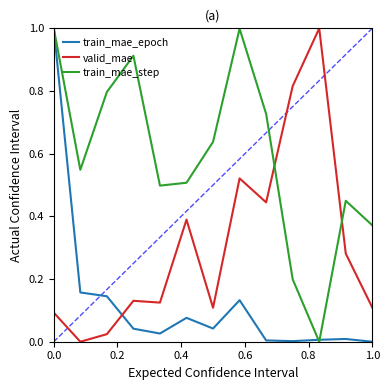

What is the maximum value shown in the chart?

1.0